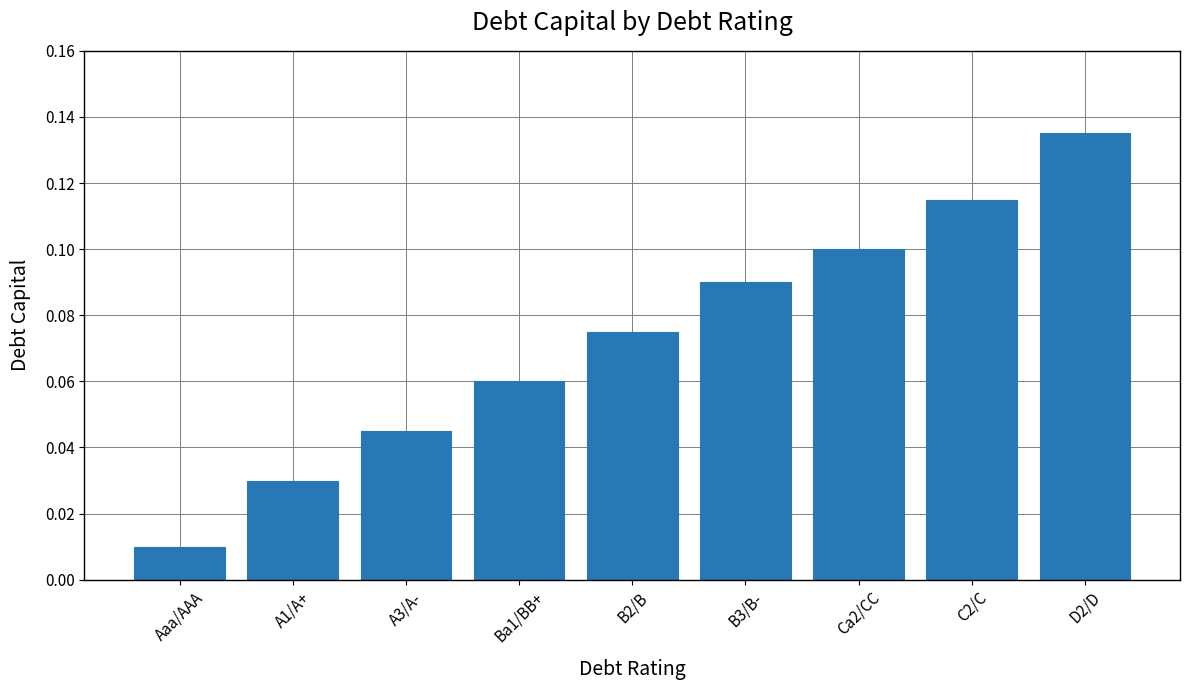

What position from the left is A3/A-?

3